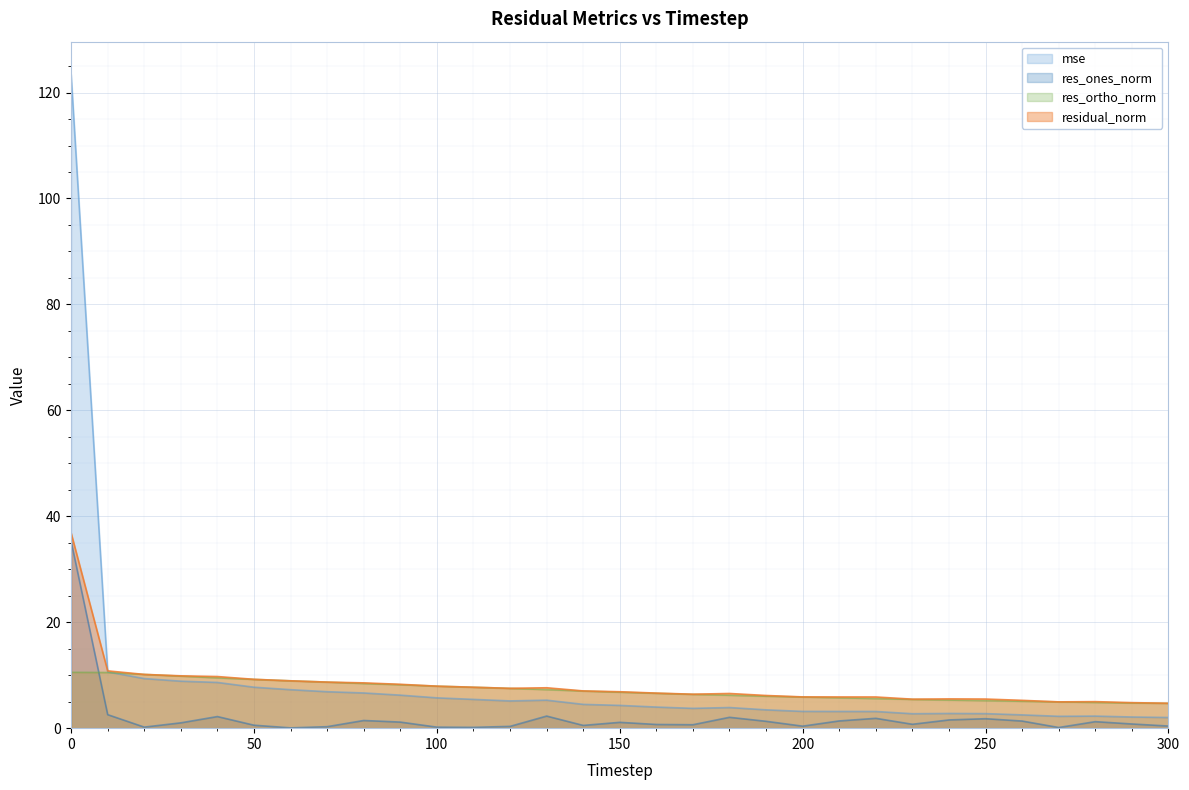

At which label is mse closest to 62?

10